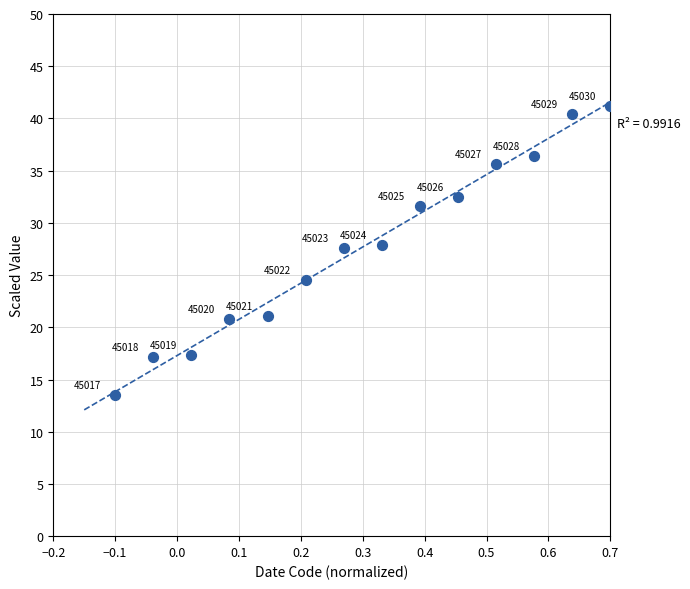

What is the range of X values (max minus min)?

0.8